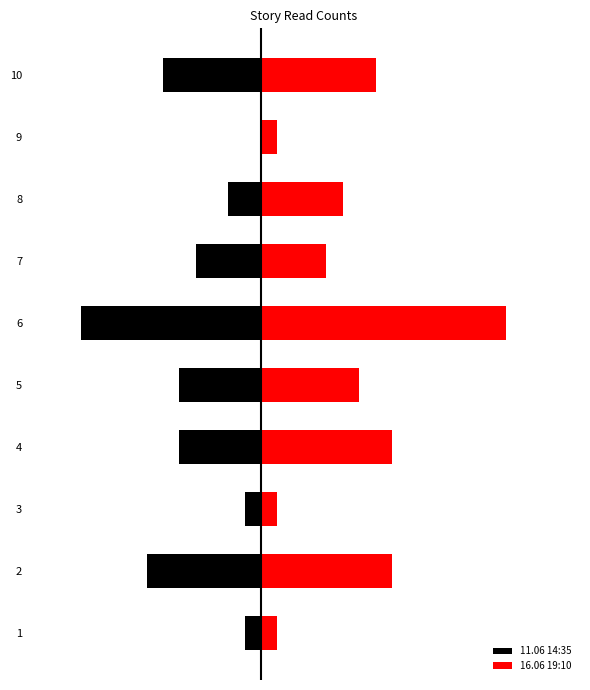

The 16.06 19:10 series shows 3 at 2. True or false?

False